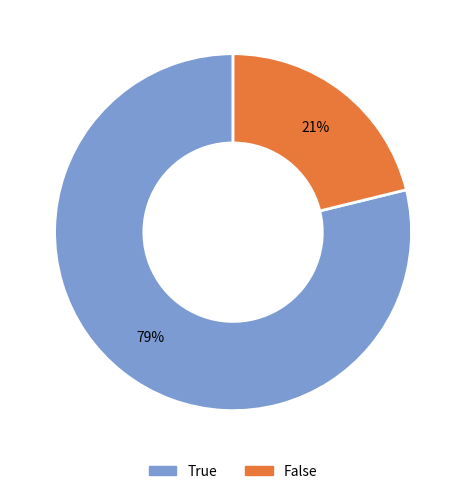

Which category has the biggest portion of the pie?

True